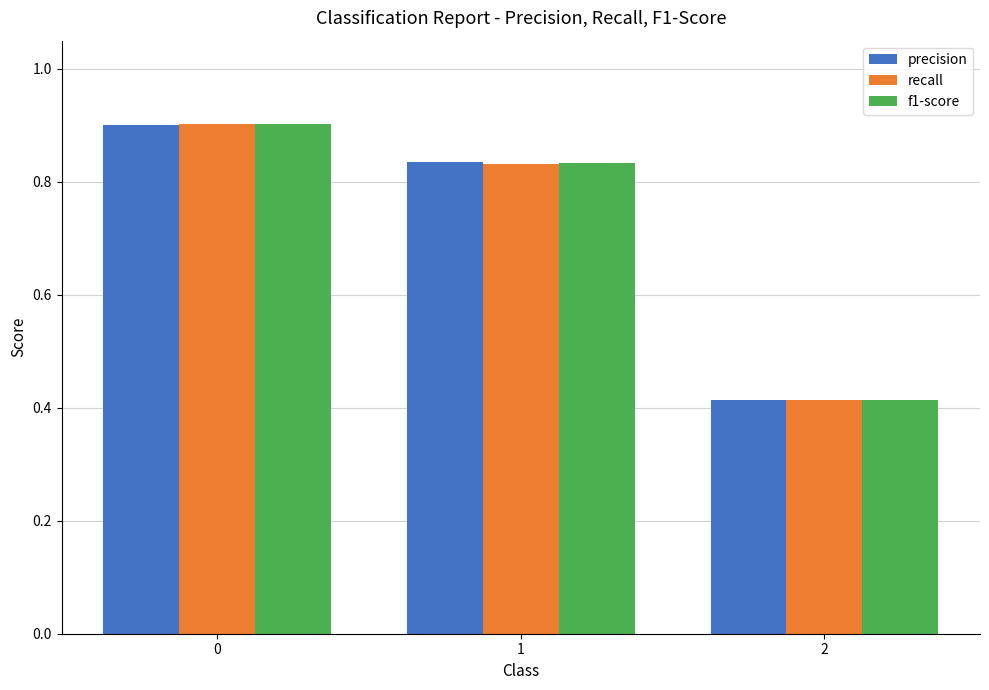

Which label corresponds to the smallest value in the chart?

2